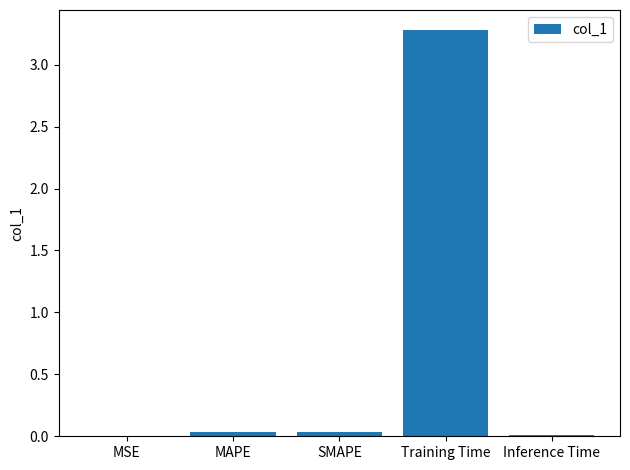

What is the greatest value displayed?

3.3